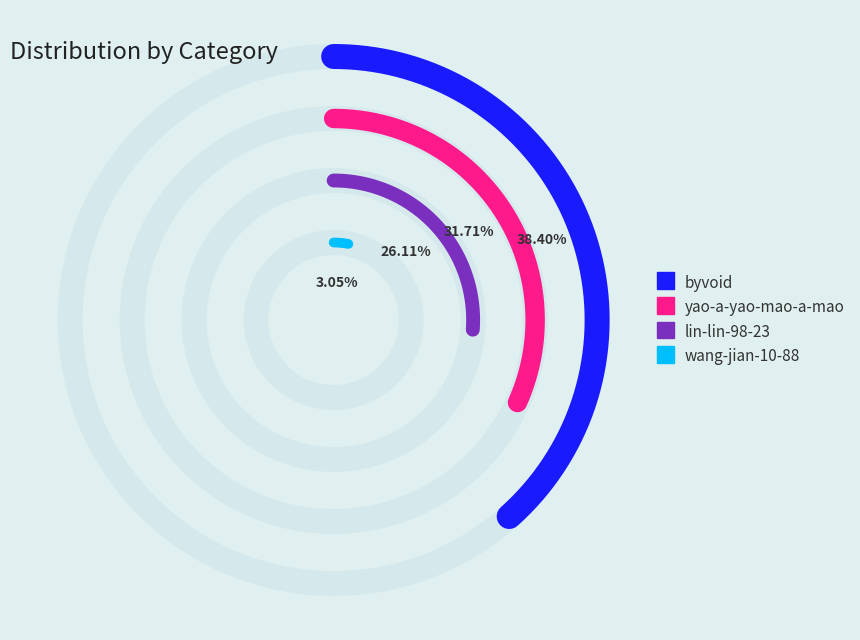

Which category has the biggest portion of the pie?

byvoid